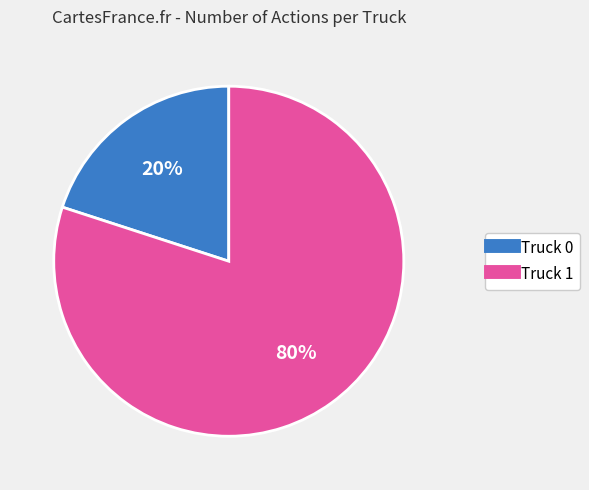

Is there a majority slice in this chart?

Yes